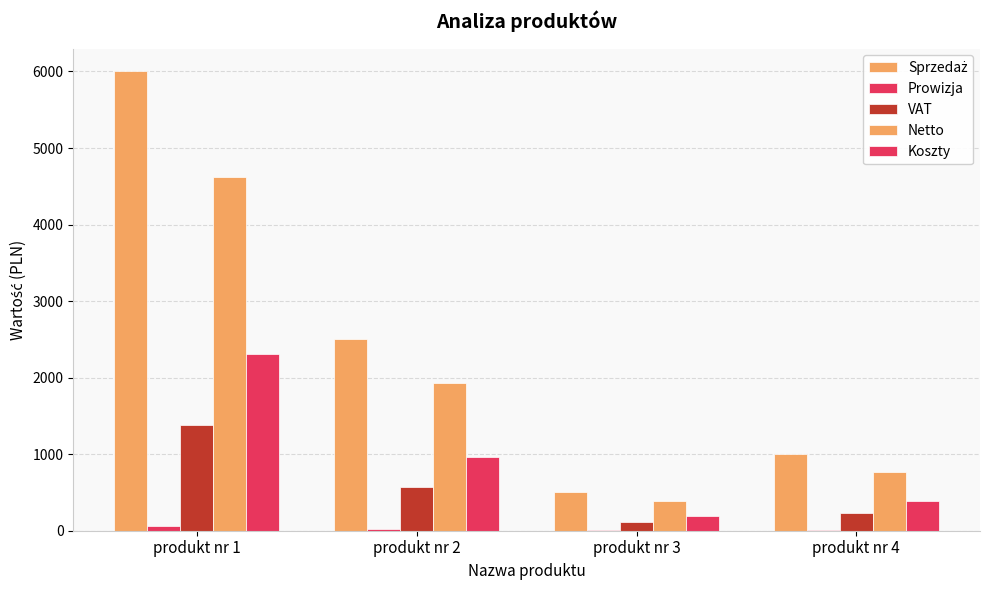

What is the smallest value displayed?

5.0